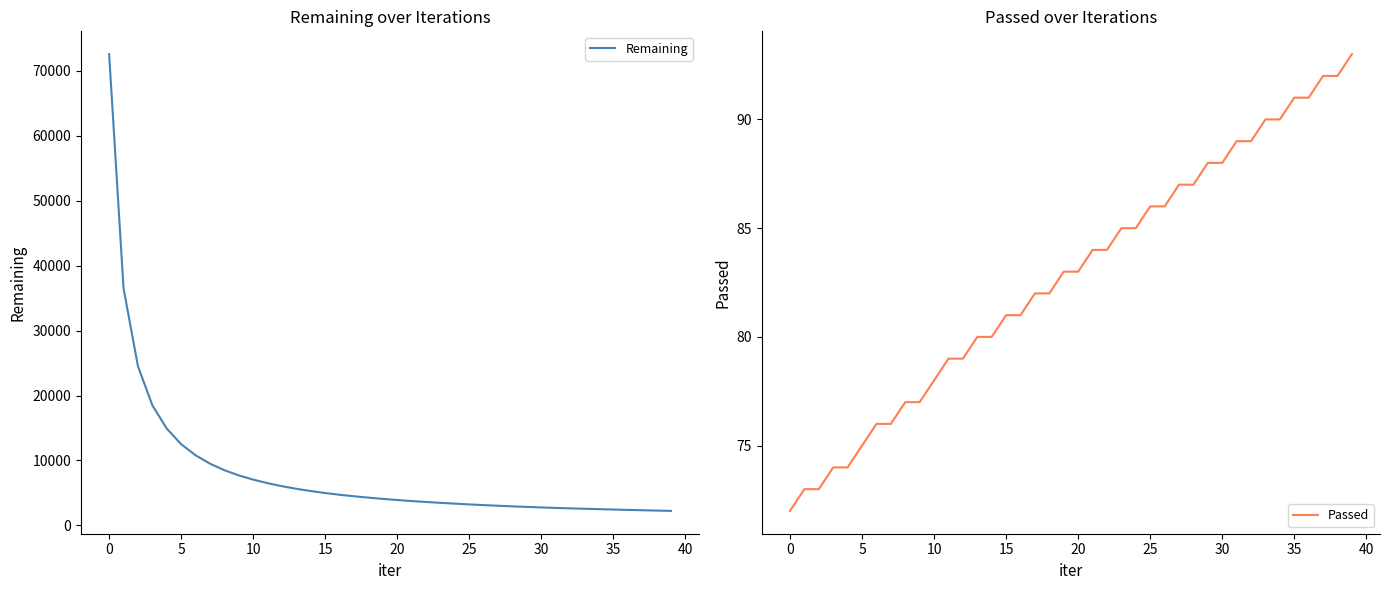

At which label does Passed first exceed 83?

21